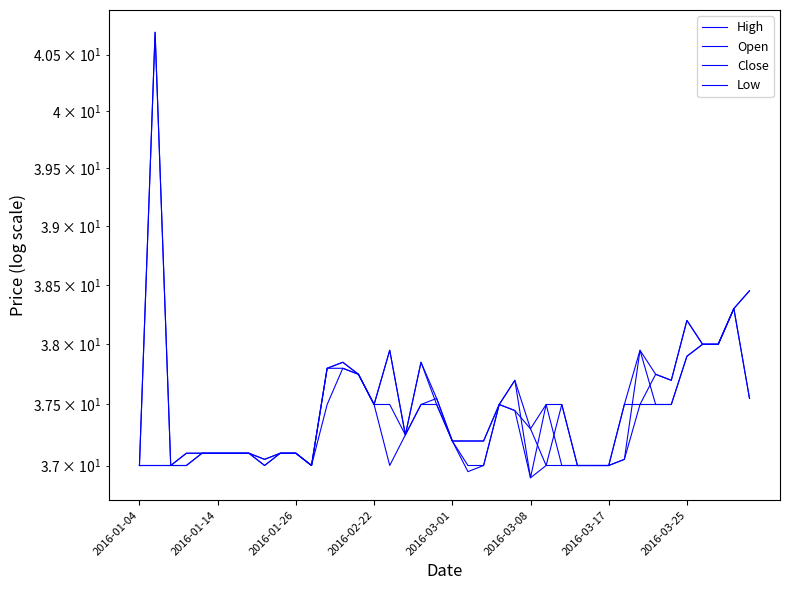

Which has a higher value, 35 or 13?

35